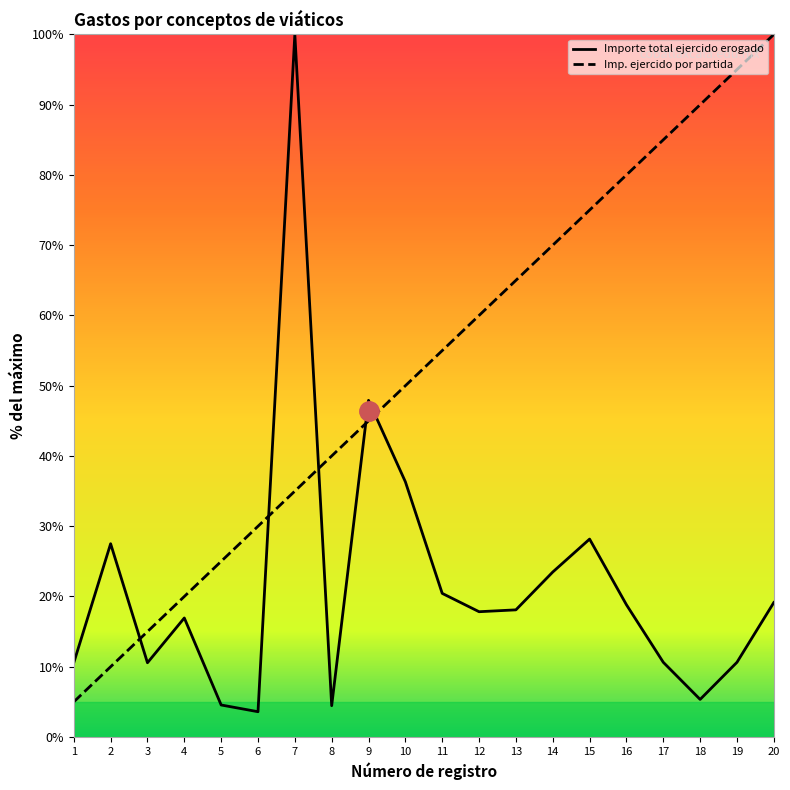

True or false: Imp. ejercido por partida and Importe total ejercido erogado cross at least once.

True